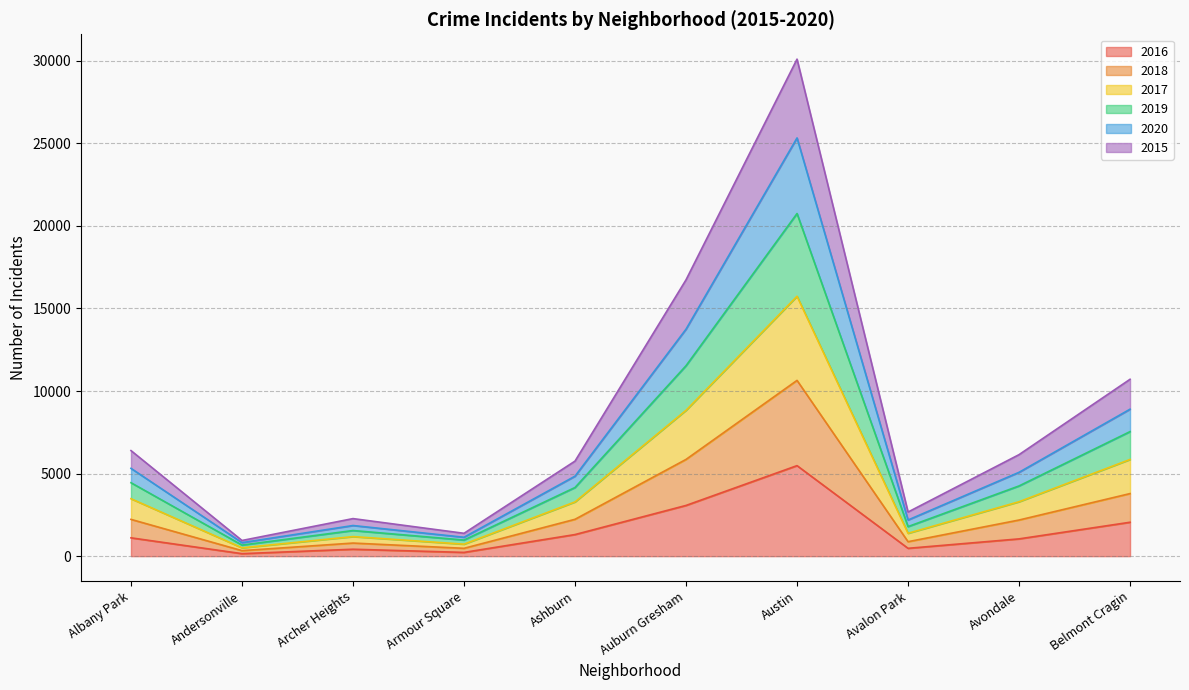

At which category is the sum across all series the highest?

Austin